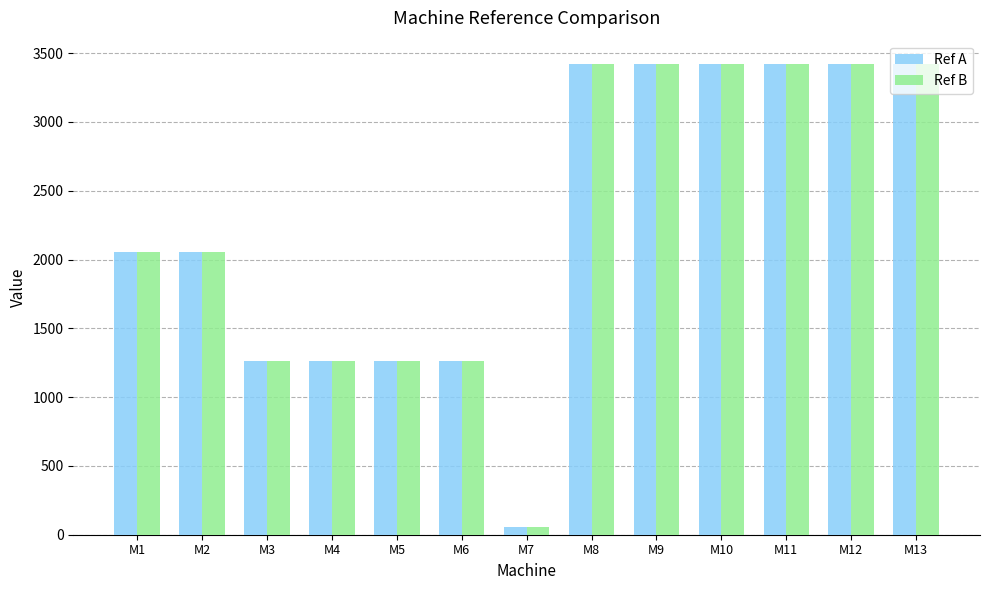

The Ref B series shows 54 at M7. True or false?

True